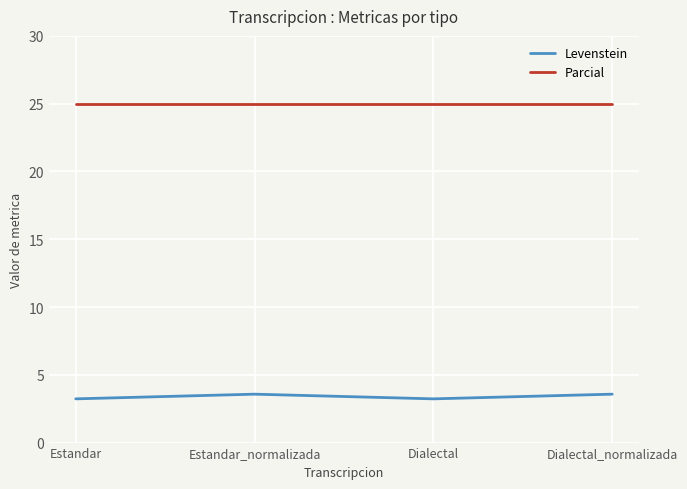

Which series has the largest total across all categories?

Parcial